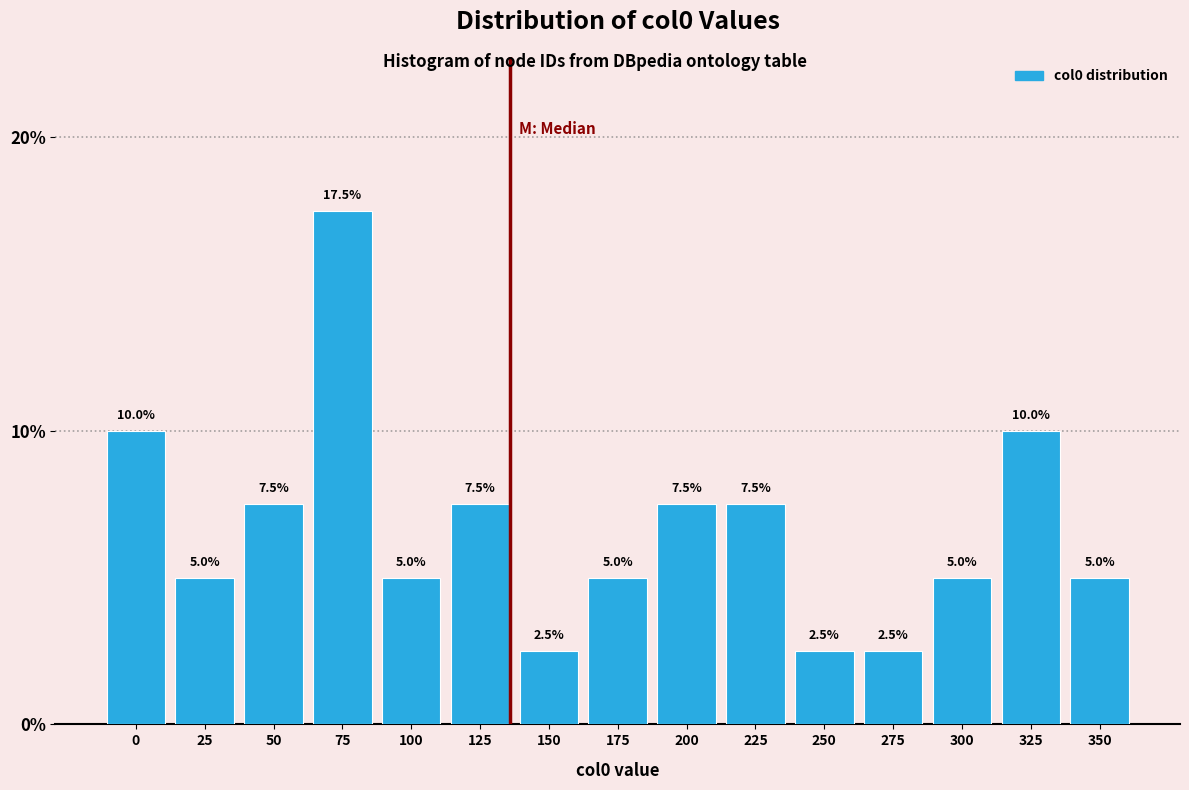

Reading left to right, extract all data points from this chart.

0=10.0	25=5.0	50=7.5	75=17.5	100=5.0	125=7.5	150=2.5	175=5.0	200=7.5	225=7.5	250=2.5	275=2.5	300=5.0	325=10.0	350=5.0